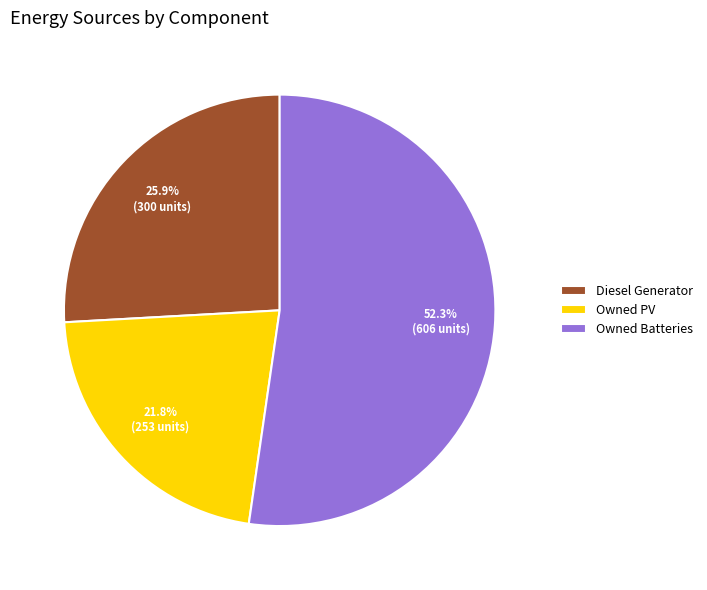

Does Owned Batteries represent more than half of the total?

Yes